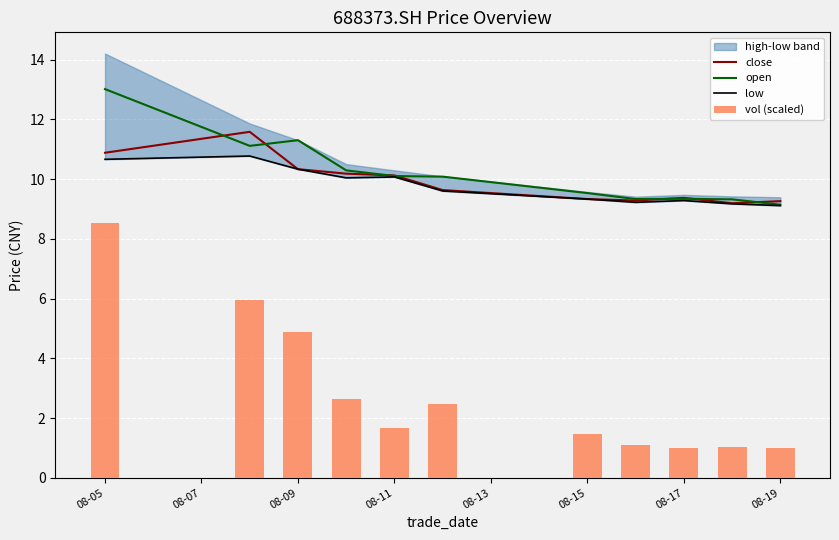

Is it true that close equals 9.4 at 08-17?

True